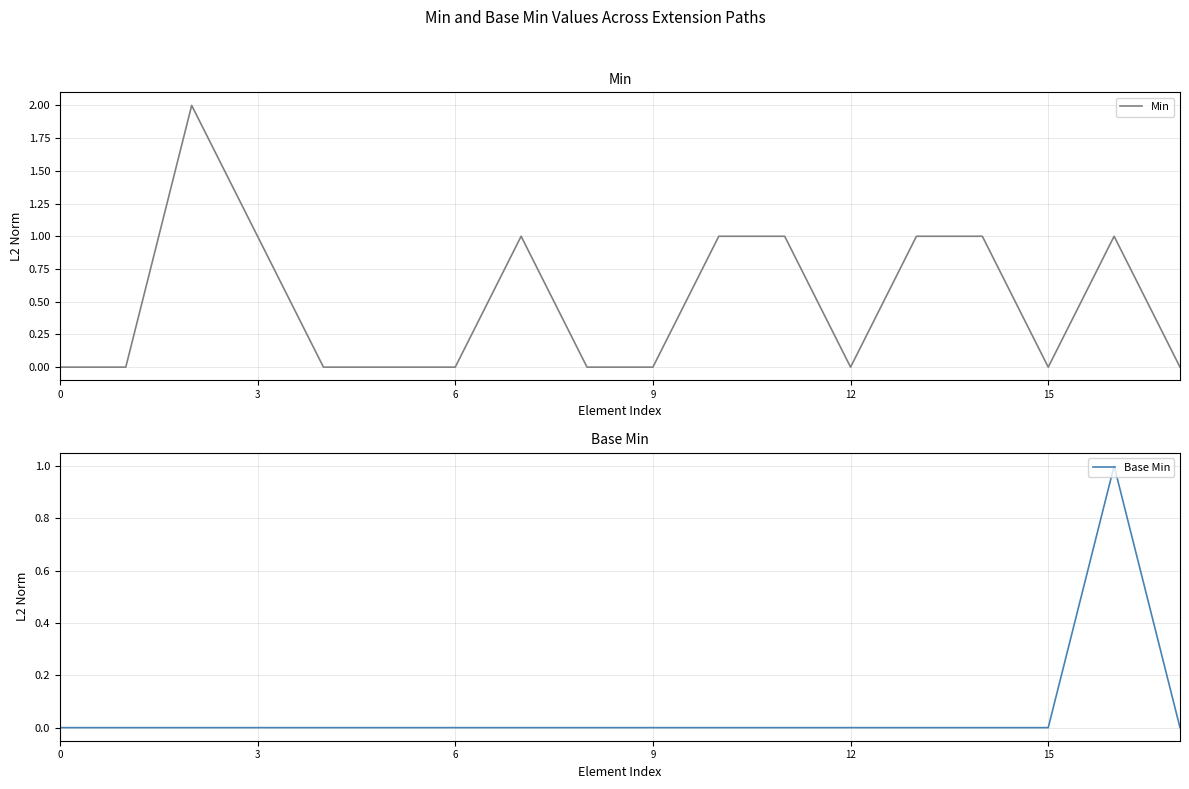

In Base Min, how many points are higher than both neighbors (excluding endpoints)?

1